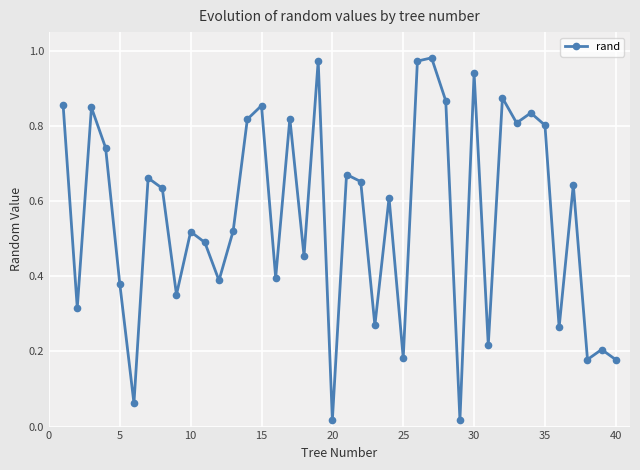

Count the number of categories in the chart.

40